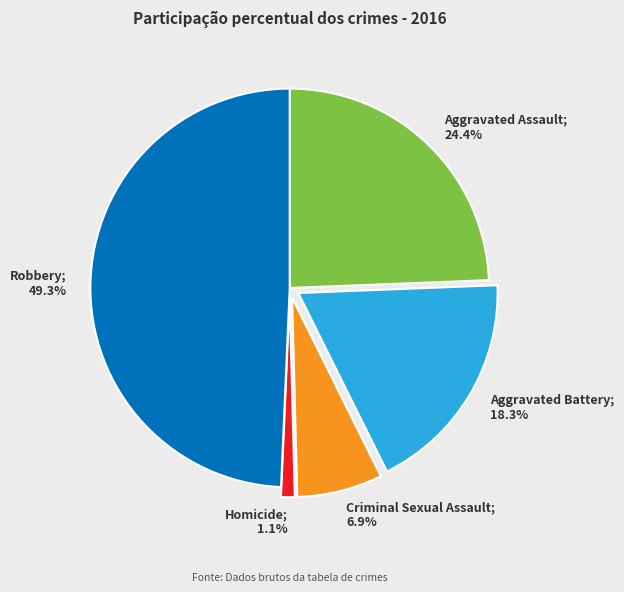

Does any single category account for the majority?

No